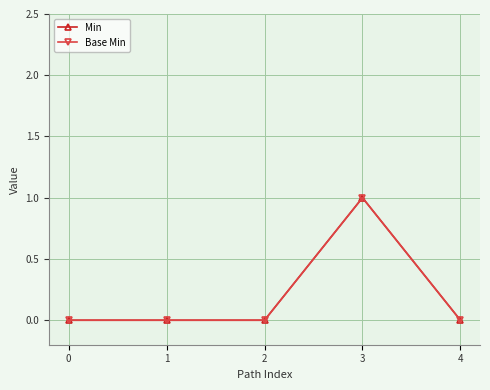

Which series has the largest range (max minus min)?

Min